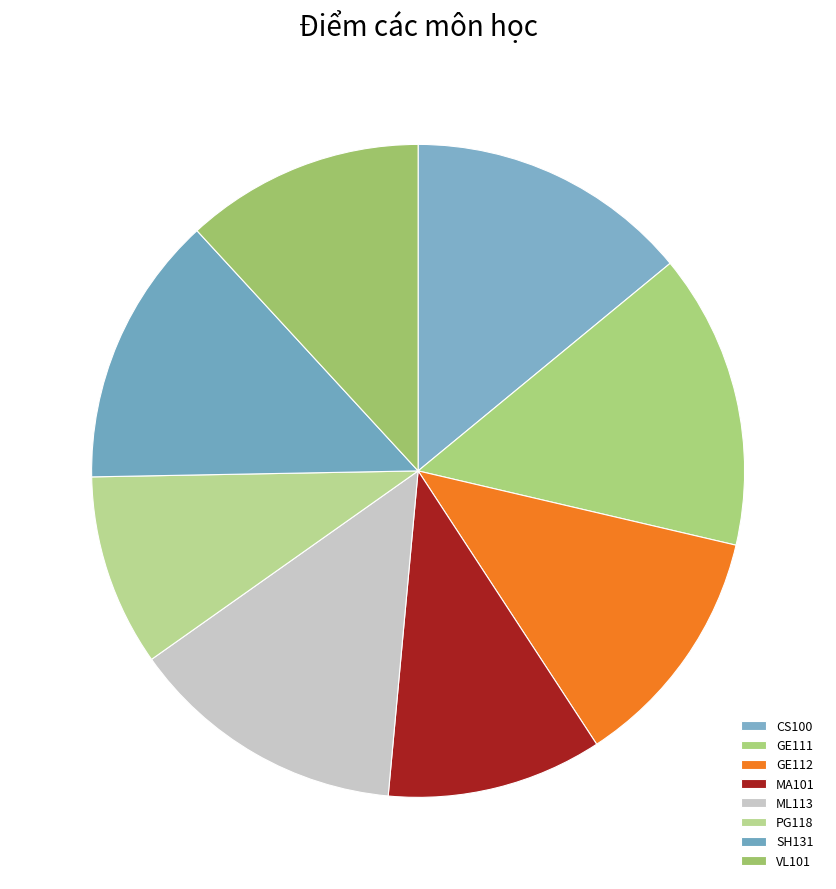

Count the number of slices in the pie.

8